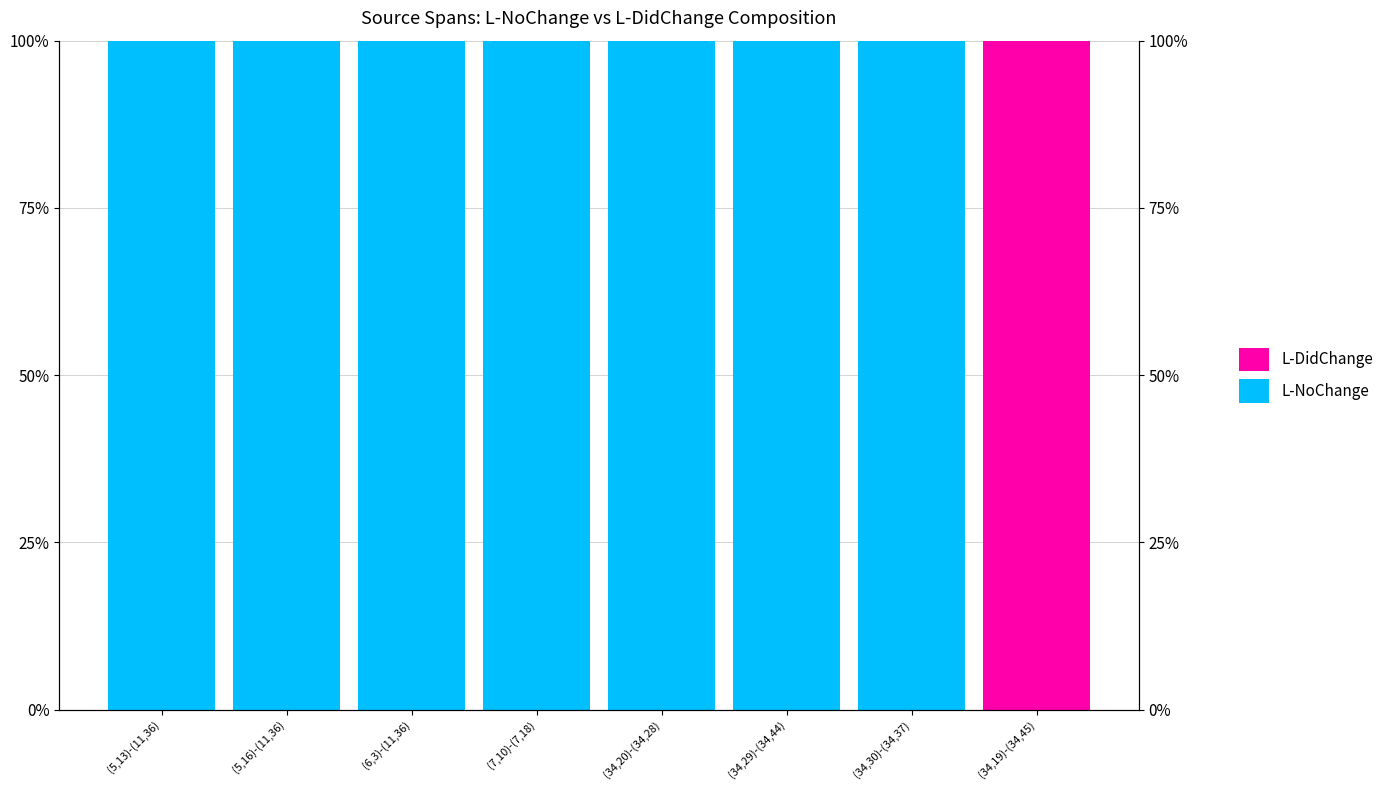

What is the greatest value displayed?

100